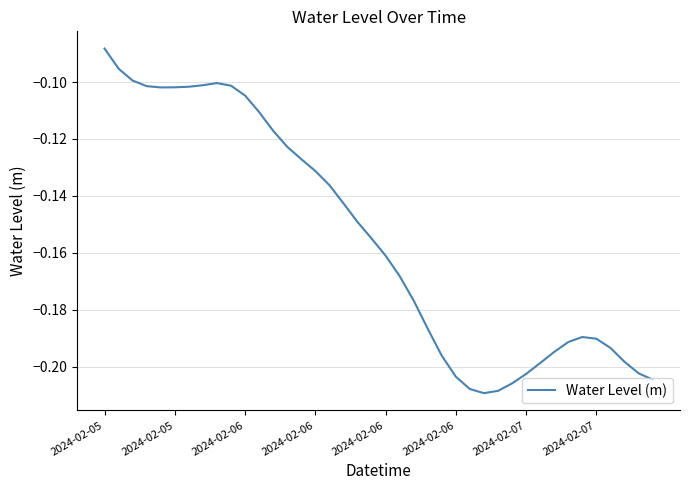

Where is the first local maximum?

8